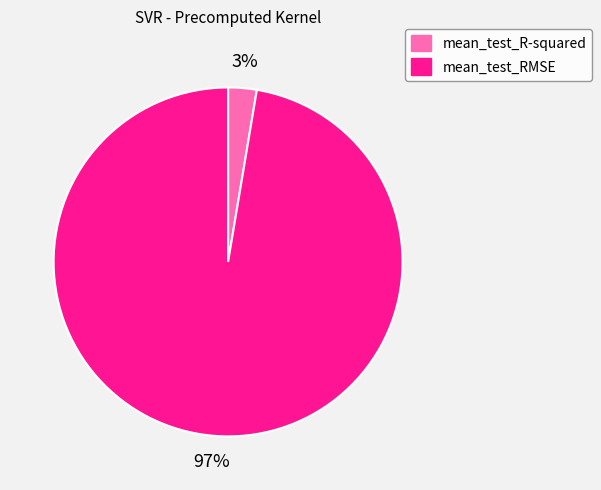

What is the smallest slice in the pie chart?

mean_test_R-squared